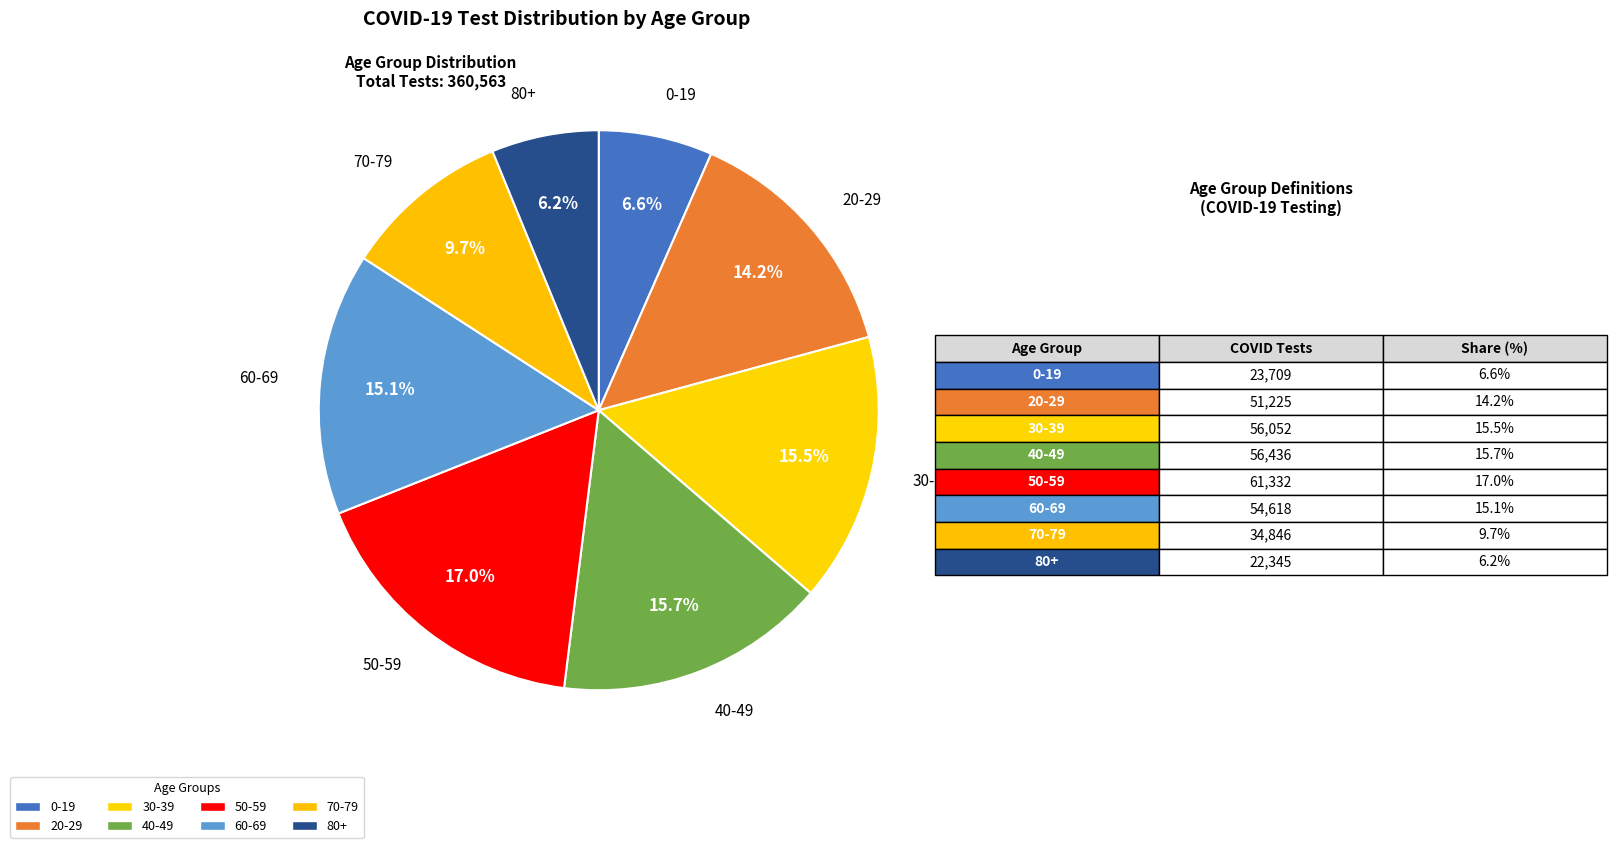

To the nearest percent, what is the difference between the largest and smallest slice percentages?

11%